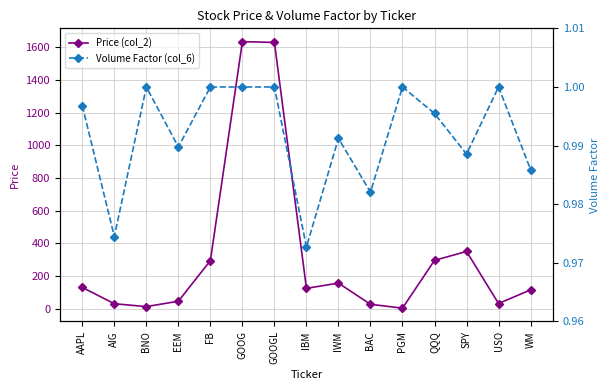

At which category is the sum across all series the highest?

GOOG